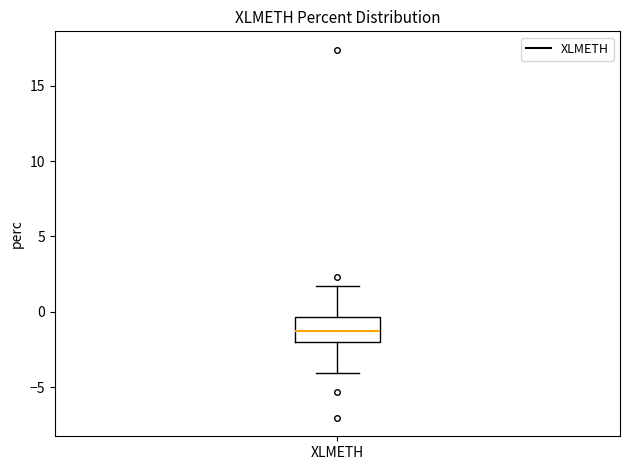

Where does the lower whisker of the box for XLMETH end on the y-axis? The values are not printed on the chart, so give them approximately, as read against the axis.

-4.0